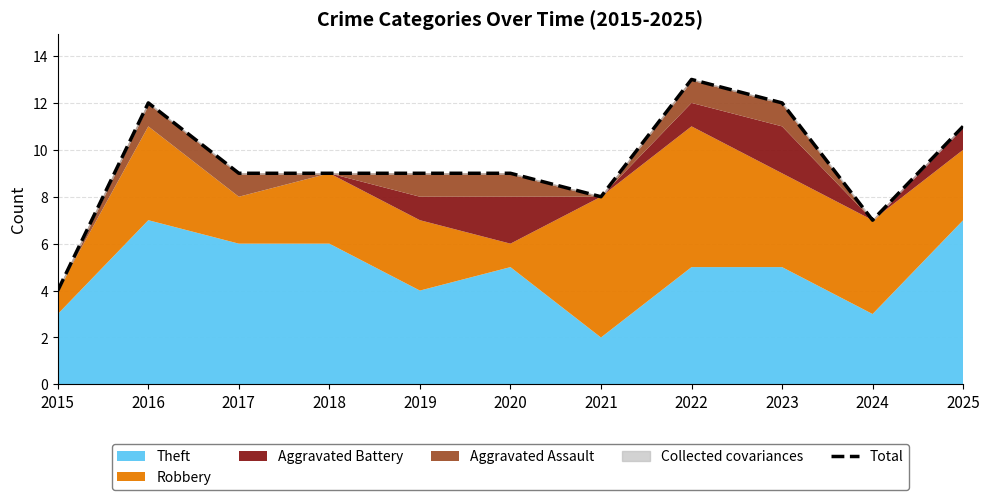

The chart shows a value of 15 at 2025. True or false?

False